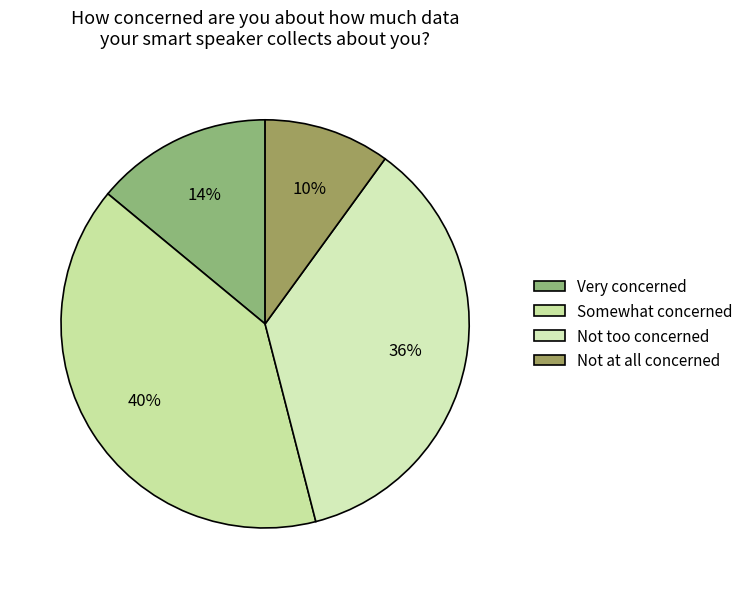

Is it true that Very concerned is 14% of the pie?

True